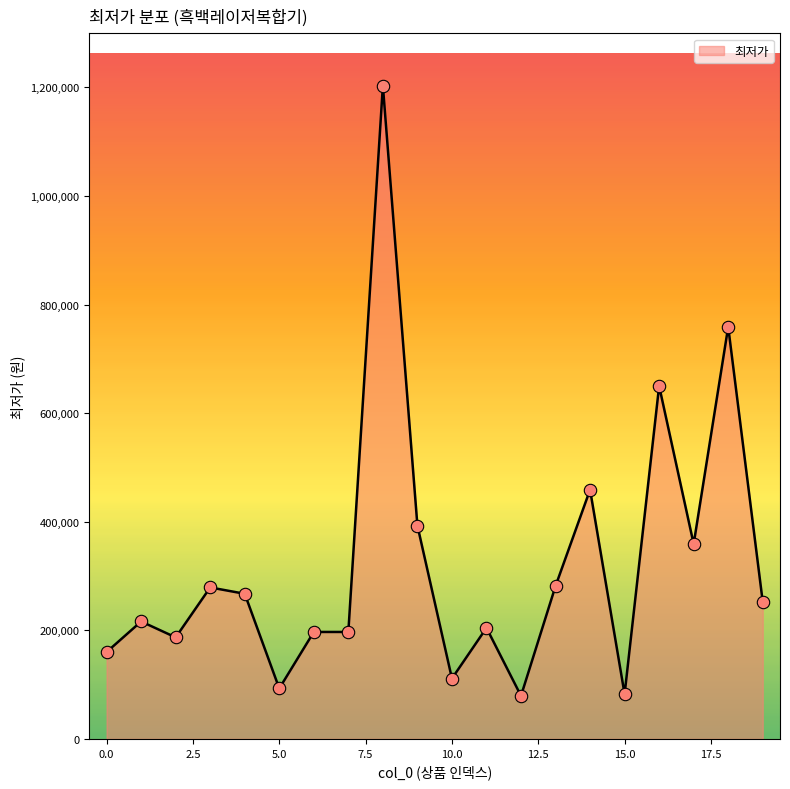

What is the minimum value shown in the chart?

79300